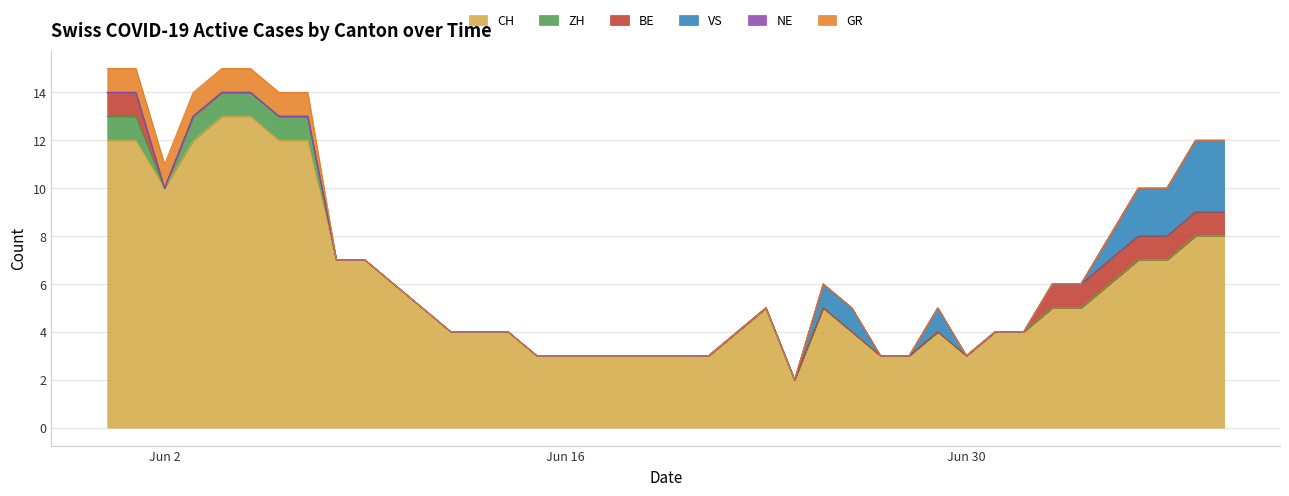

What is the total value across all series at 2020-06-22?

4